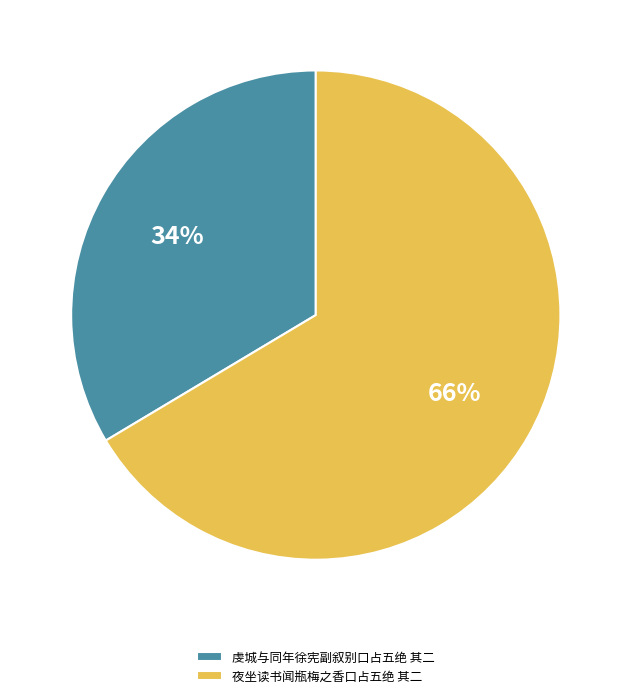

Which slice is the smallest?

虔城与同年徐宪副叙别口占五绝 其二